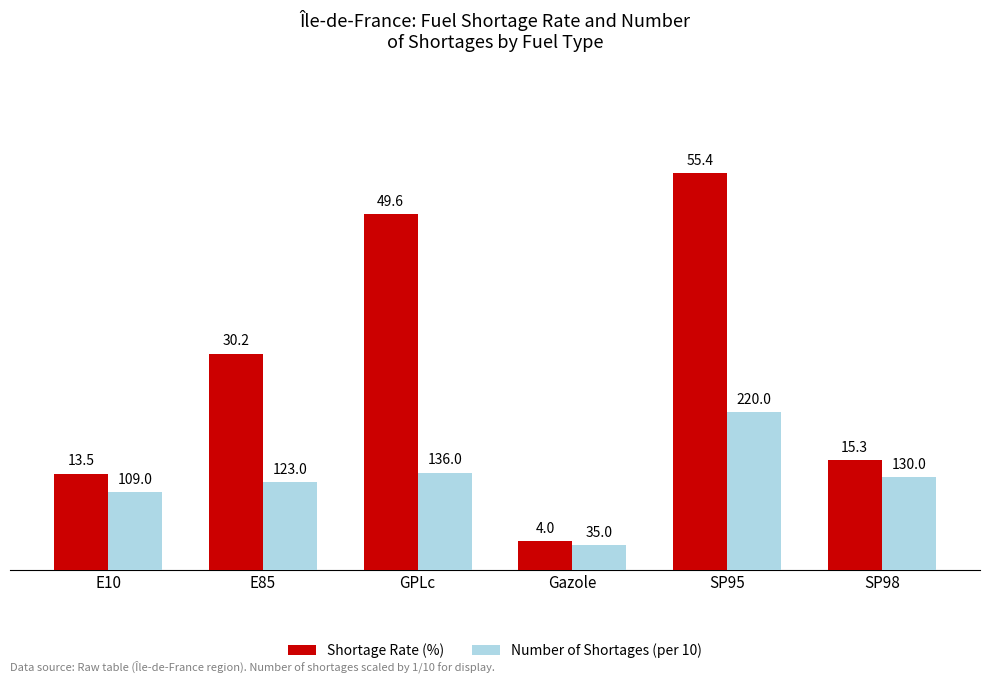

The value of Shortage Rate (%) at GPLc is 84.4. True or false?

False